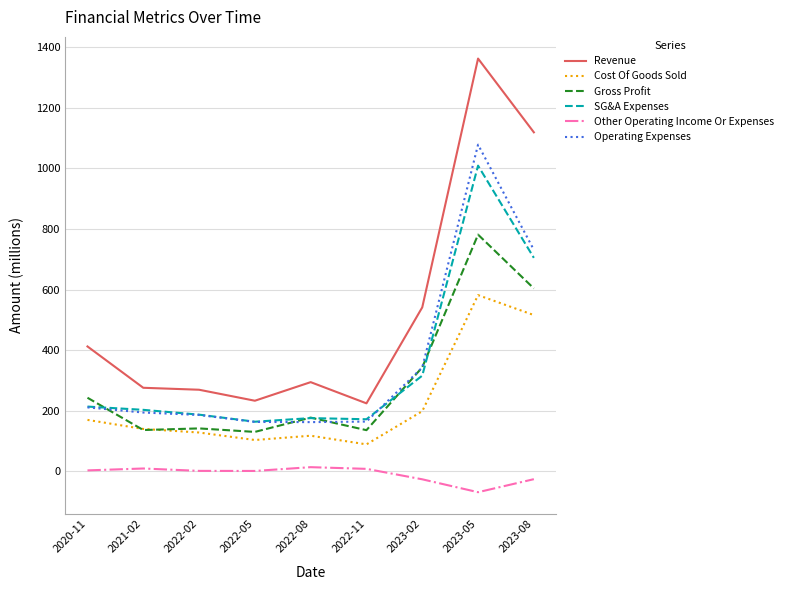

Read the Other Operating Income Or Expenses value at 2020-11.

2.6